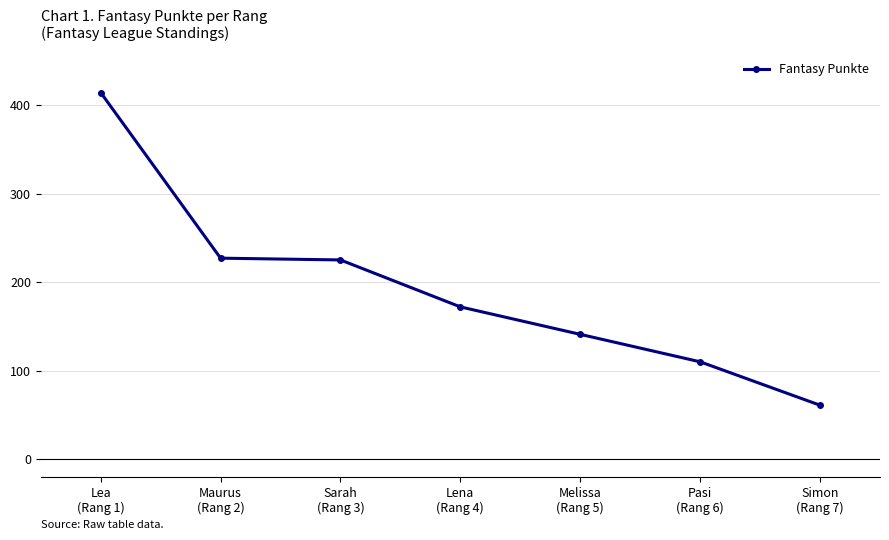

What is the value of the 6th point from the left?

110